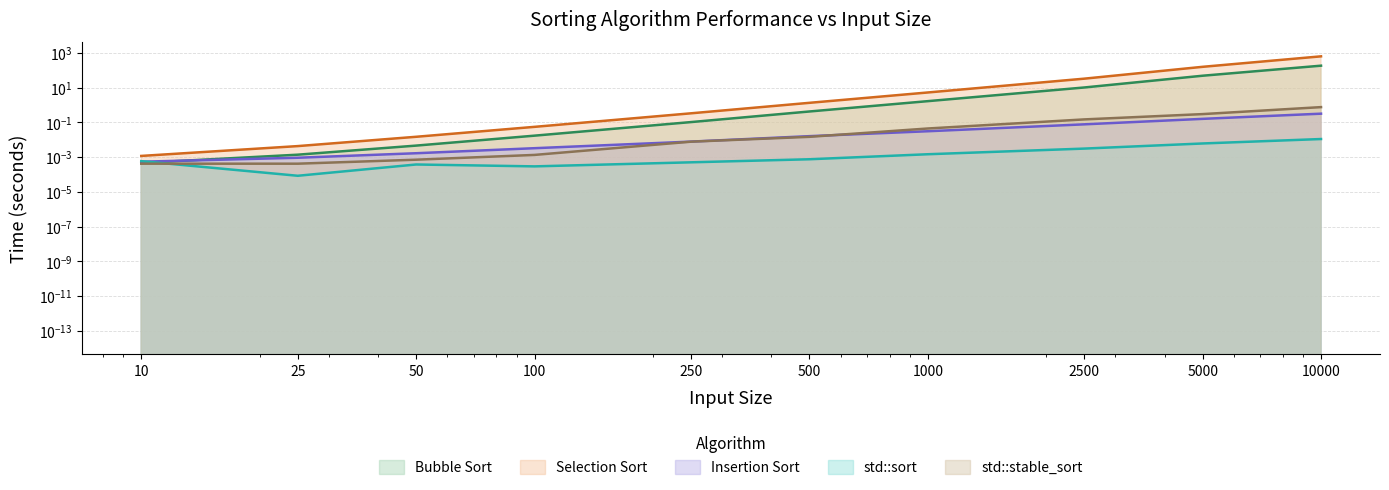

Which series has the largest range (max minus min)?

selection_sort